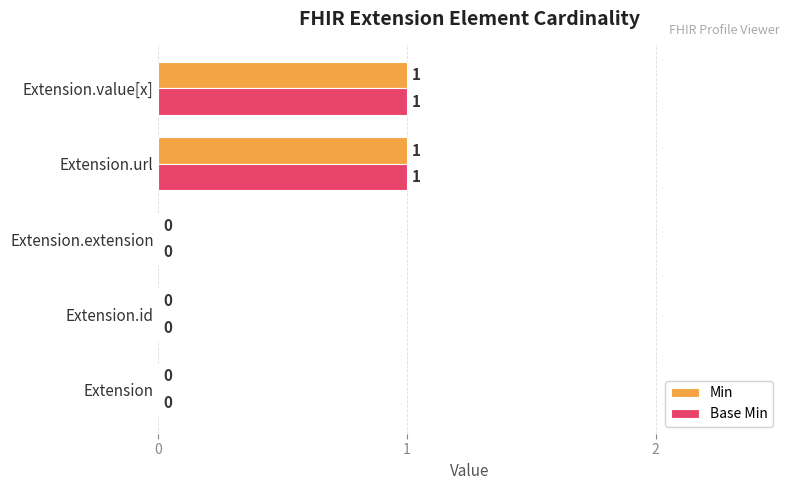

Is it true that Min equals 1 at Extension.value[x]?

True